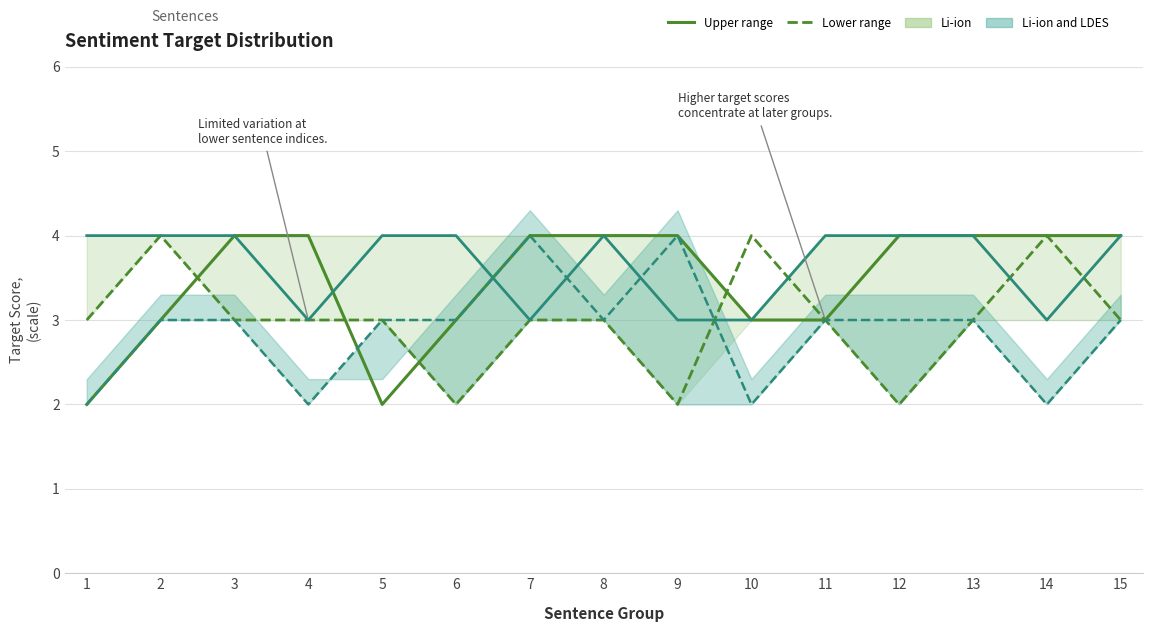

Which has a higher value, 9 or 7?

9